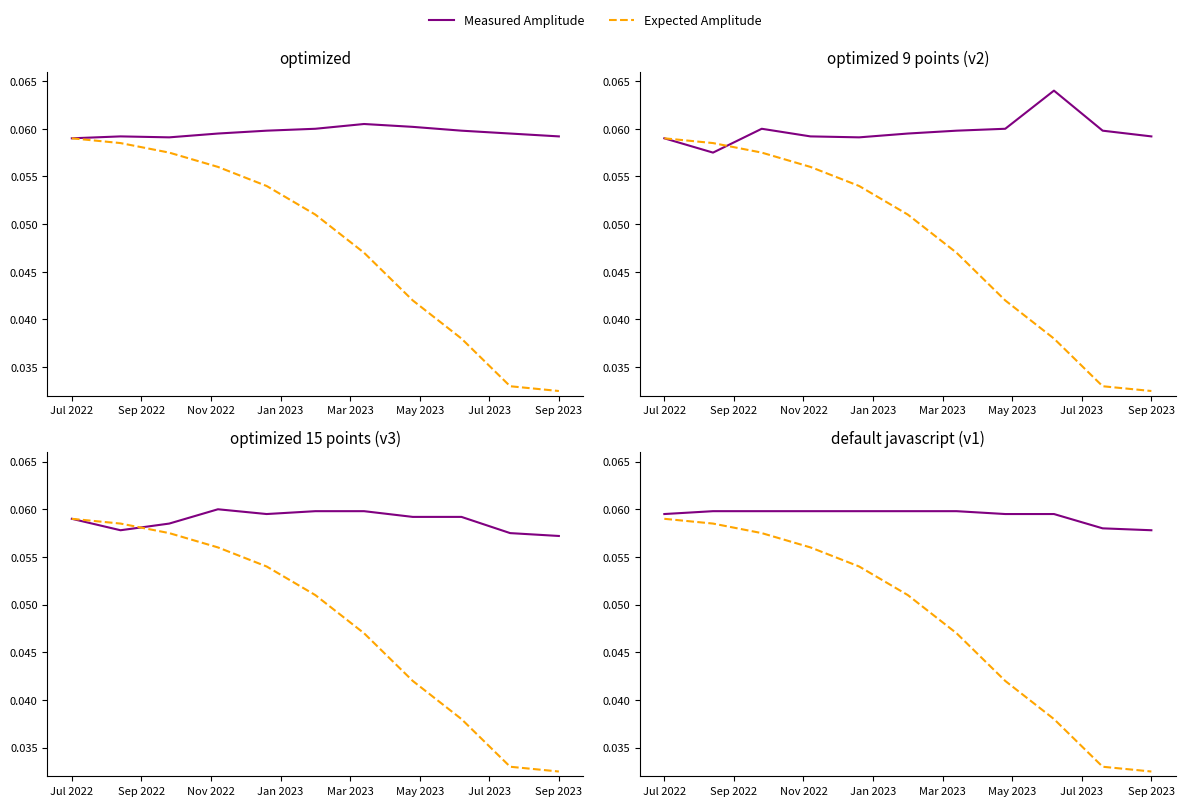

At Jan 2023, list the series in order from largest to smallest.

Measured Amplitude, Expected Amplitude